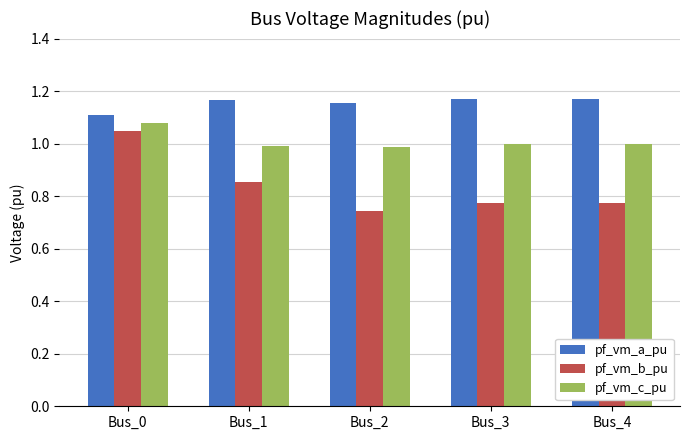

Where is pf_vm_b_pu nearest to the value 0?

Bus_2